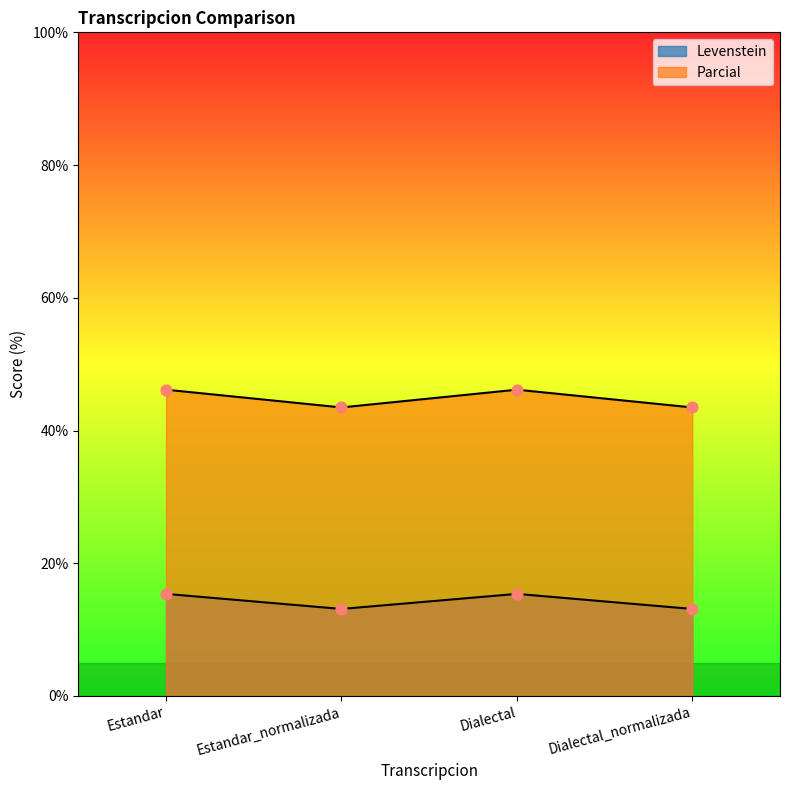

Which series has the largest total across all categories?

Parcial